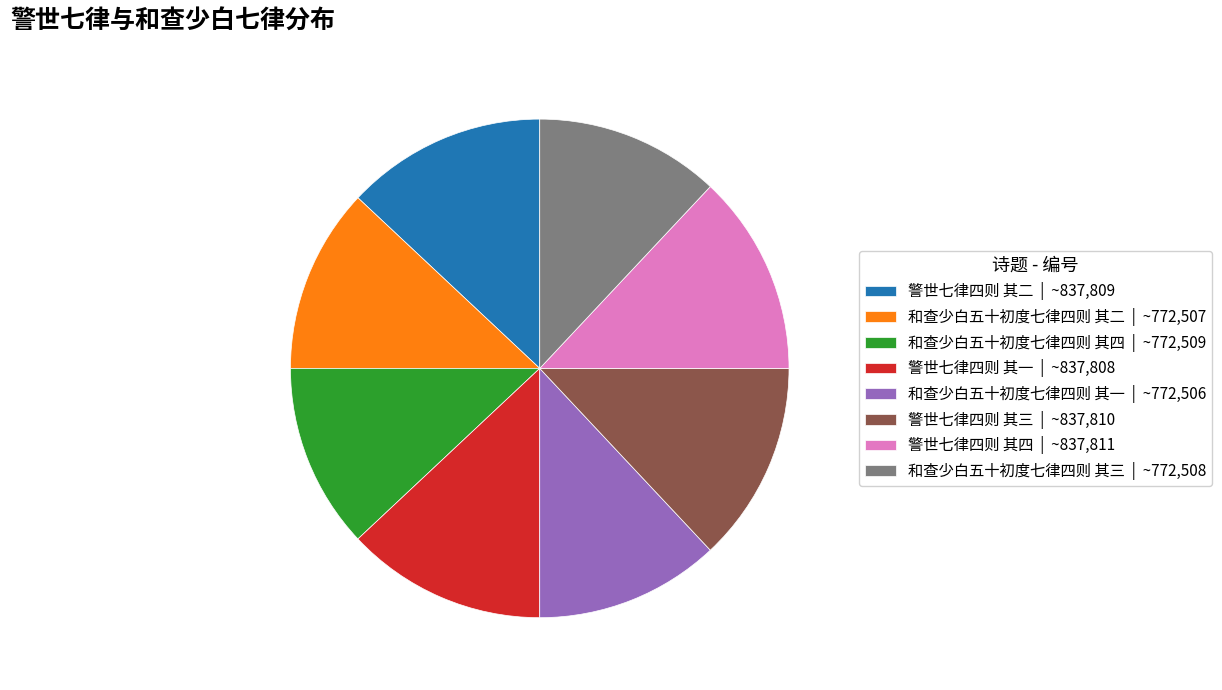

Which has a higher value, 和查少白五十初度七律四则 其一 | ~772,506 or 警世七律四则 其四 | ~837,811?

警世七律四则 其四 | ~837,811